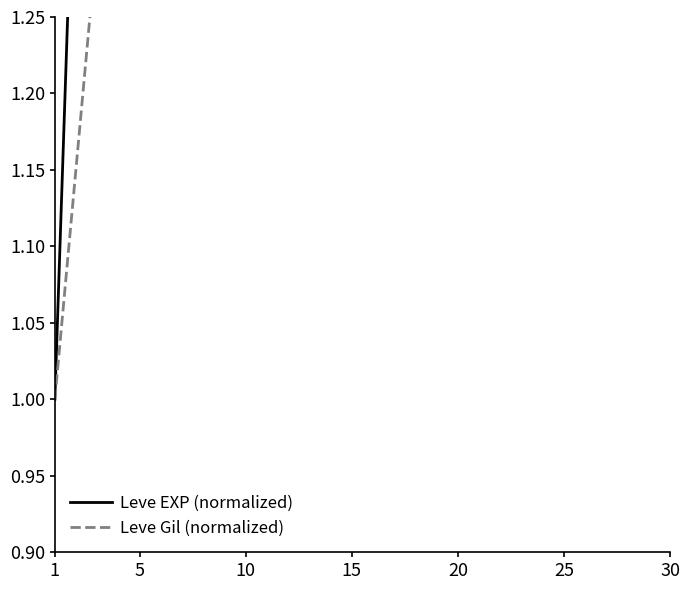

Which series has the largest range (max minus min)?

Leve EXP (normalized)